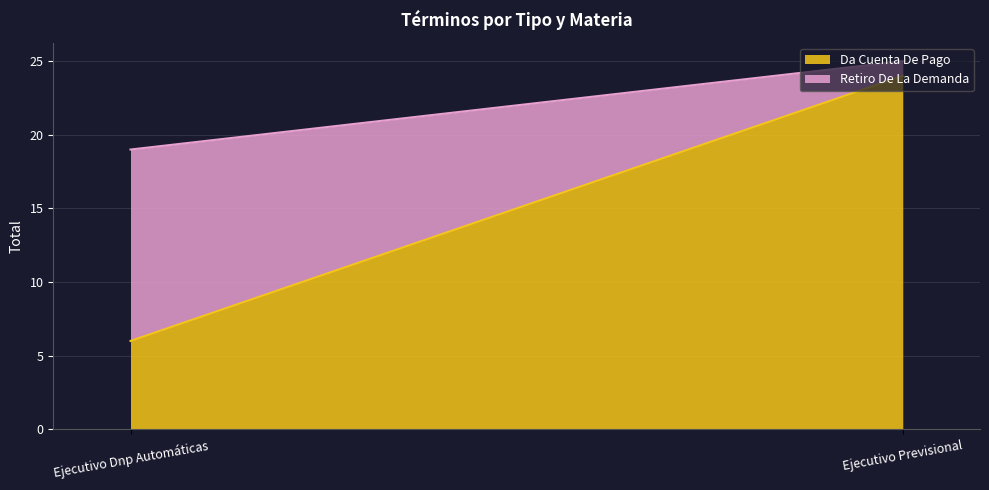

Between Ejecutivo Dnp Automáticas and Ejecutivo Previsional, which series saw the biggest shift?

Da Cuenta De Pago